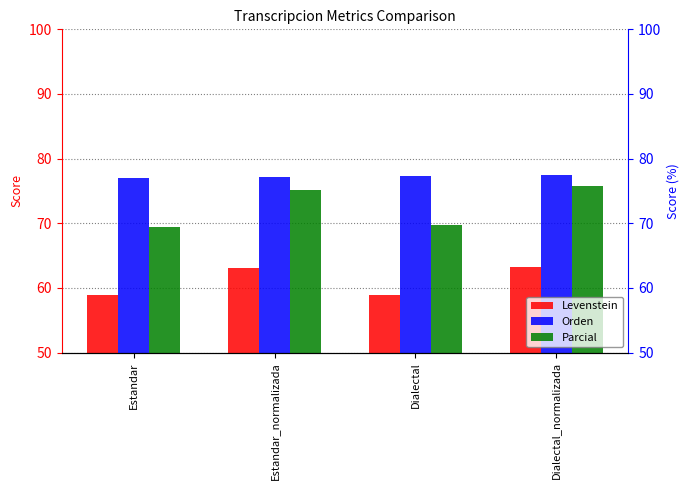

Which series has the largest range (max minus min)?

Parcial